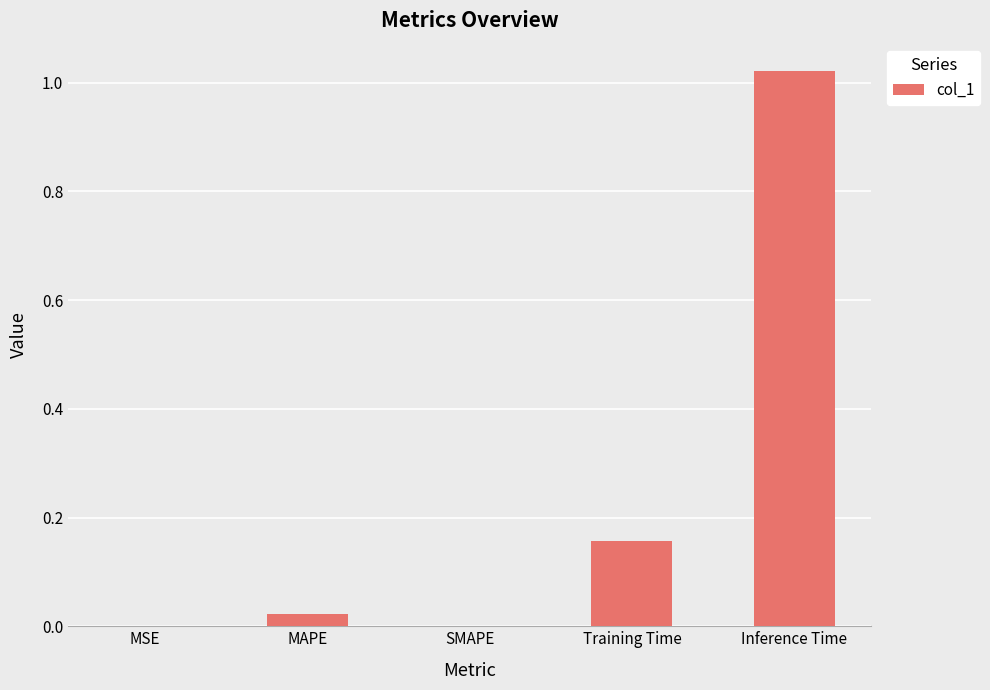

Which label corresponds to the largest value in the chart?

Inference Time